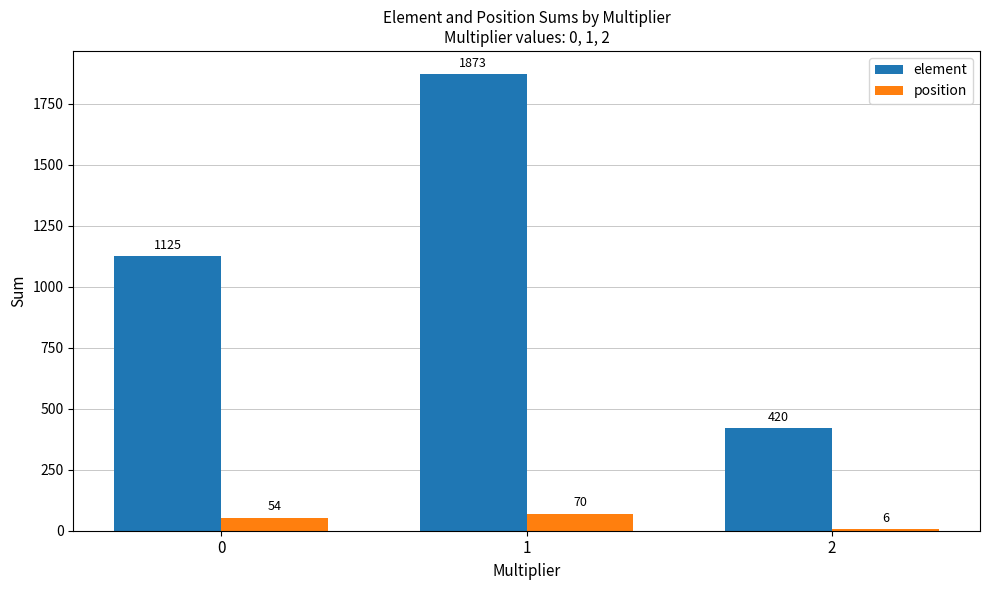

List the series in order of their peak value, highest first.

element, position